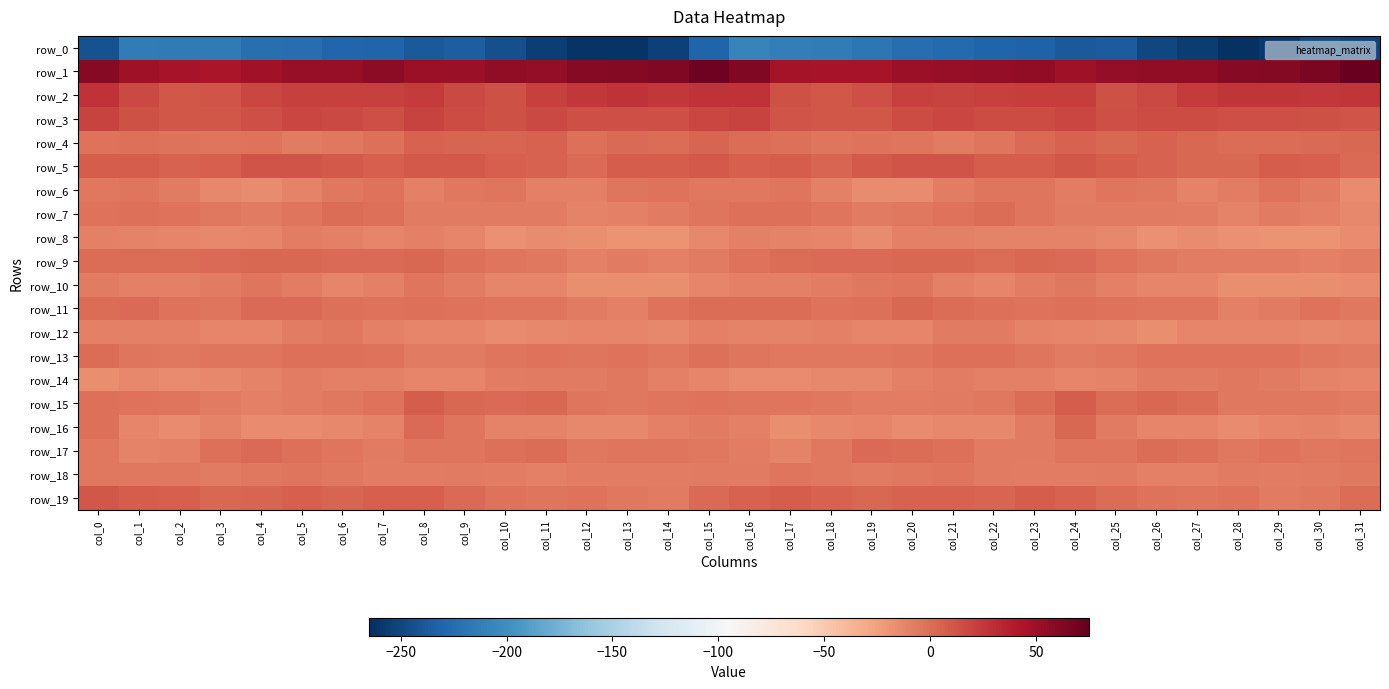

How many values in row_16 are above zero?

2